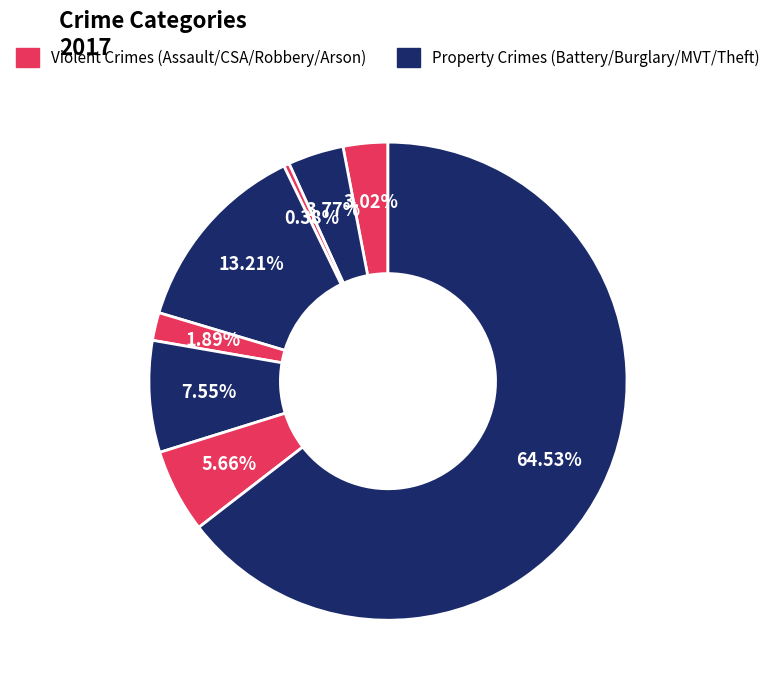

How many slices are in this pie chart?

8